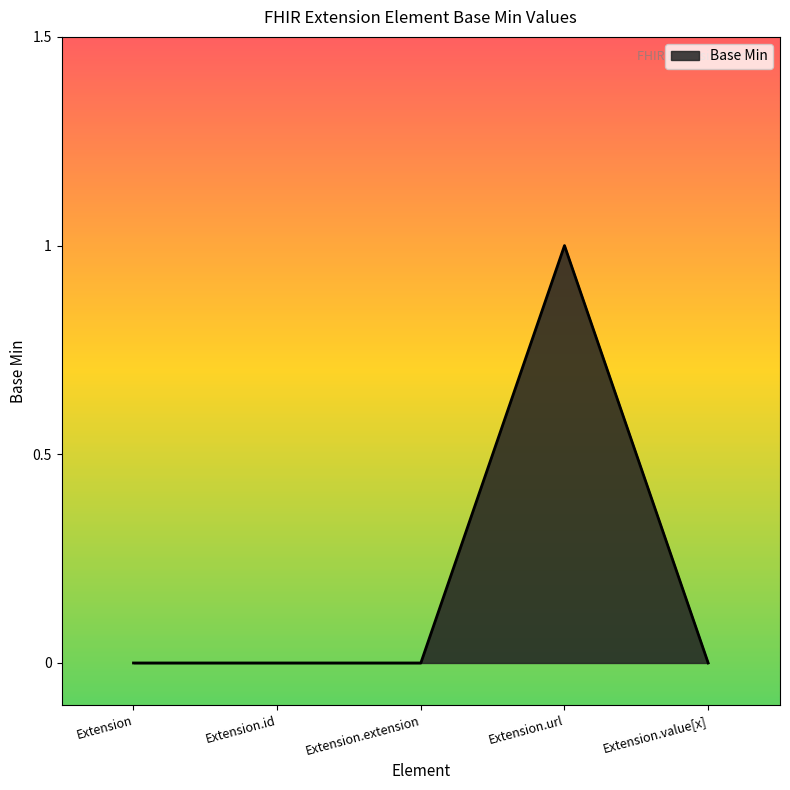

Which category has the highest value across all series?

Extension.url